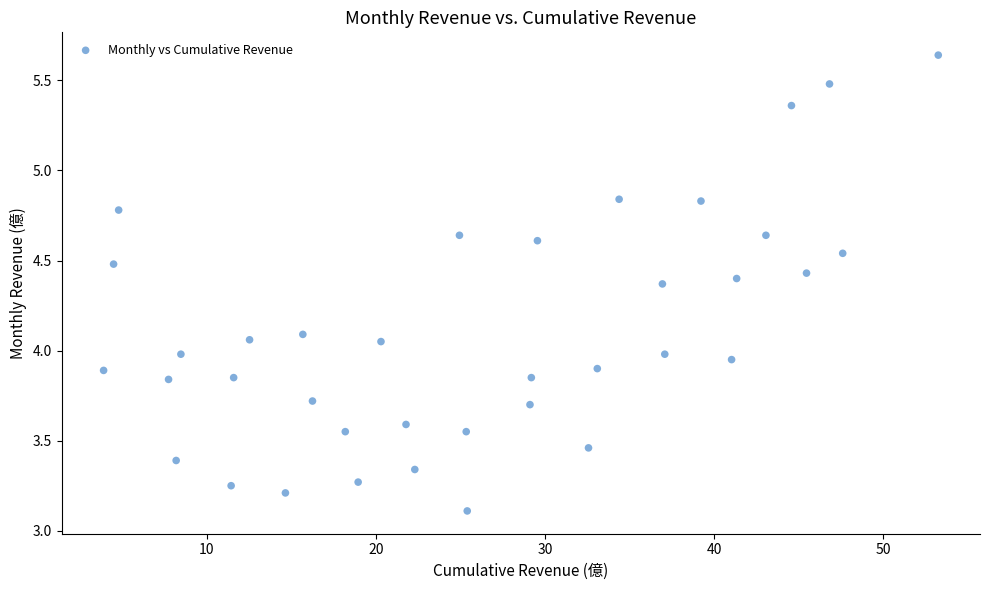

What is the range of X values (max minus min)?

49.4